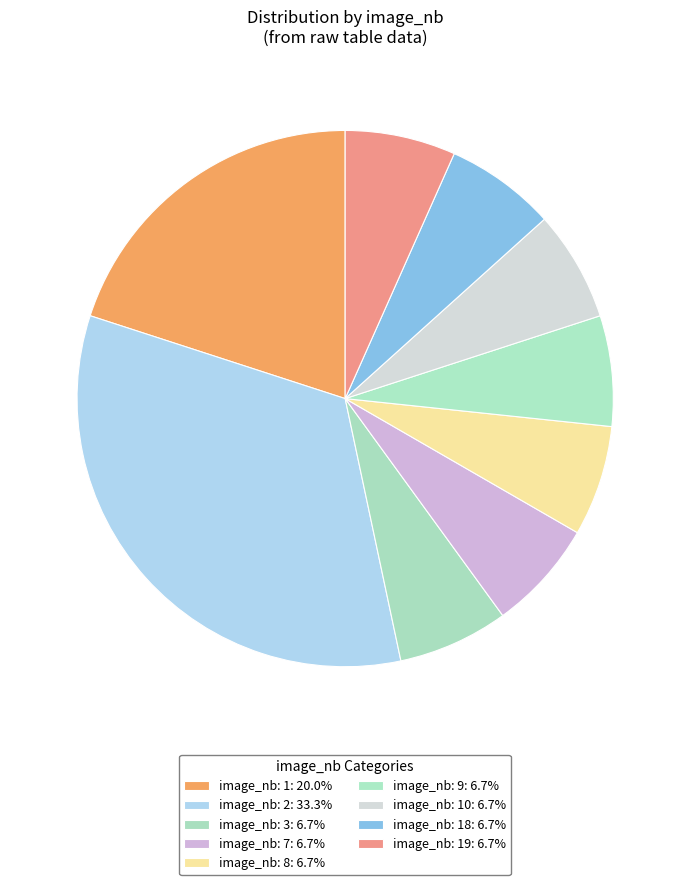

Count the number of slices in the pie.

9